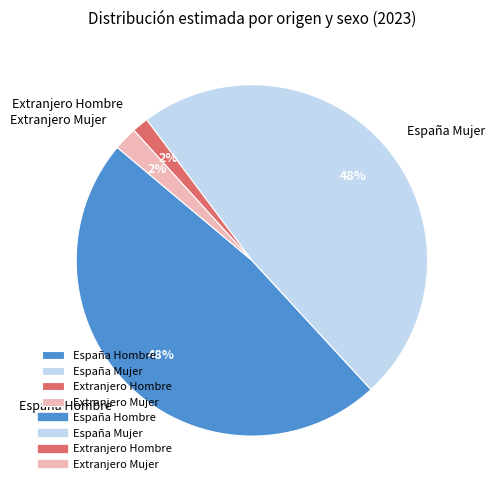

Does España Hombre account for over 50% of the chart?

No